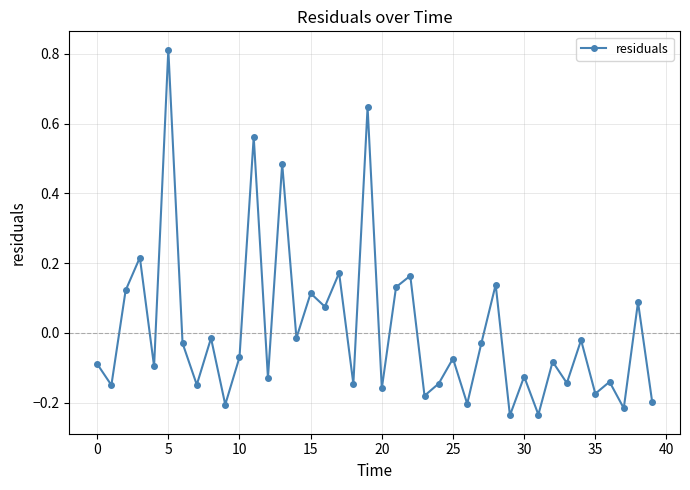

What is the difference between the second highest and second lowest values?

0.9